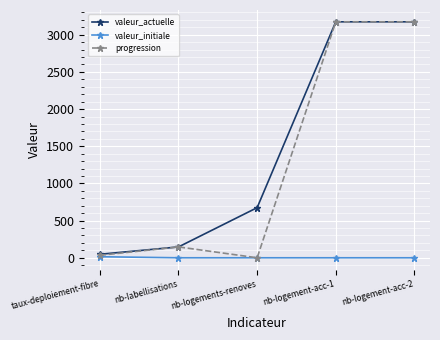

Which series has the widest spread of values?

progression